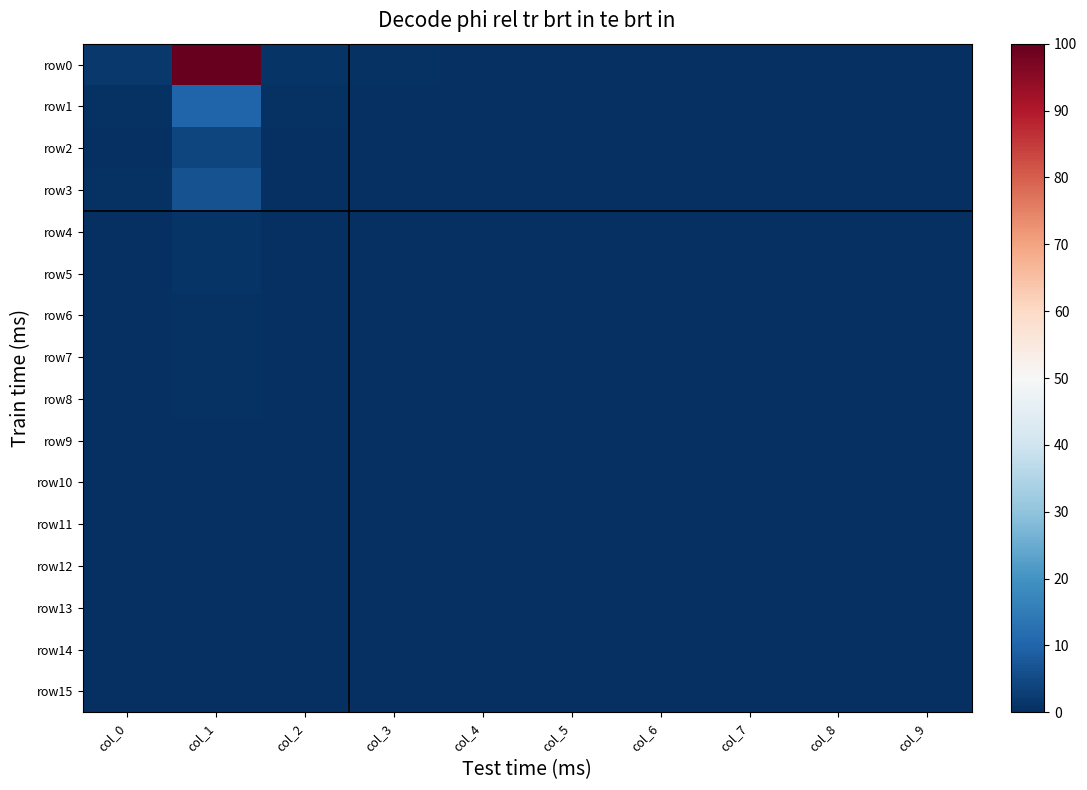

Rank the series by their maximum value, from highest to lowest.

row0, row1, row3, row2, row4, row5, row7, row6, row8, row9, row15, row10, row12, row14, row11, row13